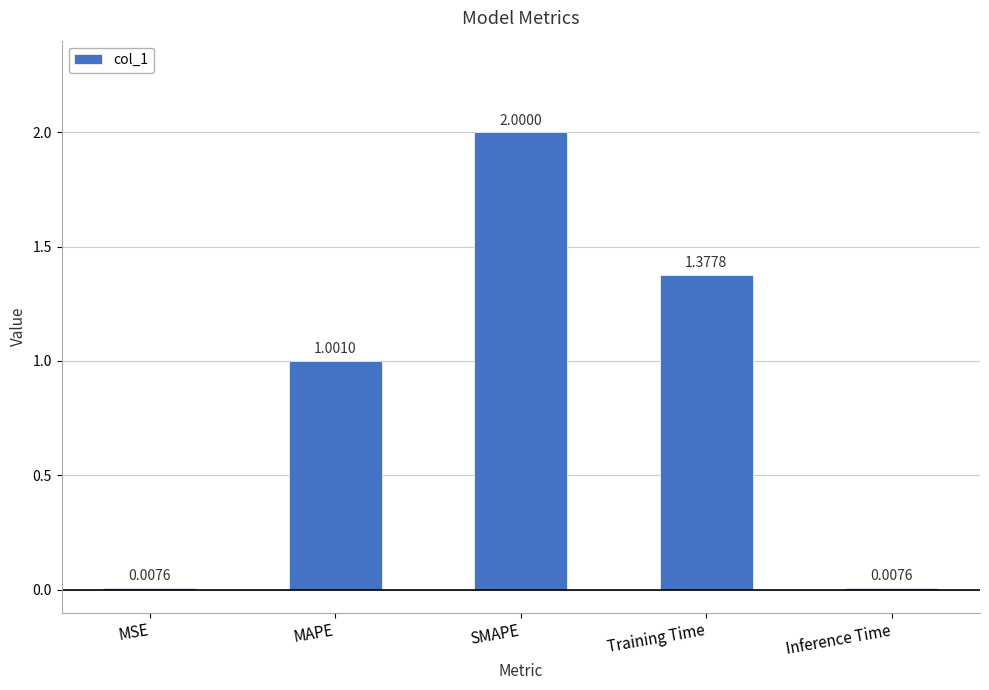

What is the label of the 2nd bar from the left?

MAPE